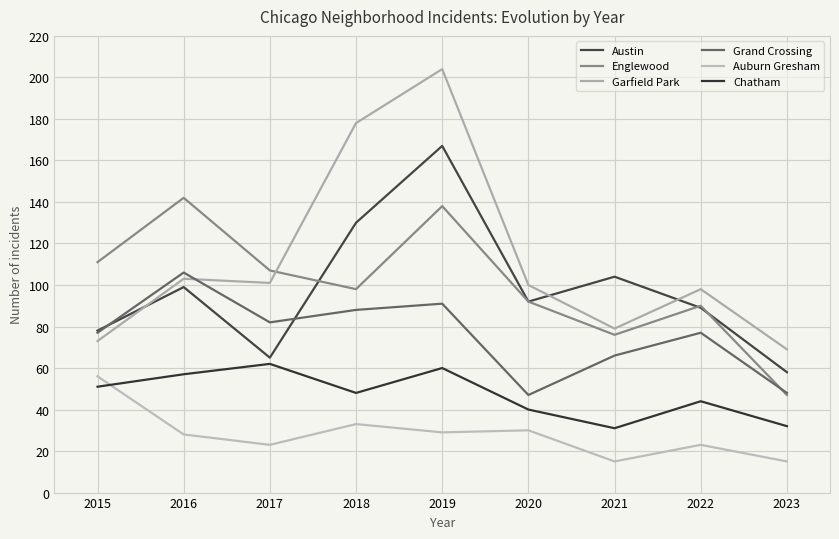

What is the value of the Grand Crossing point at the 9th from the left?

48